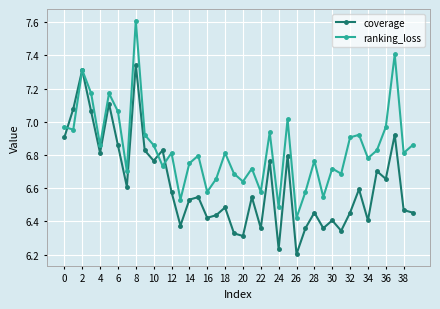

How many interior local peaks does the coverage series have?

14